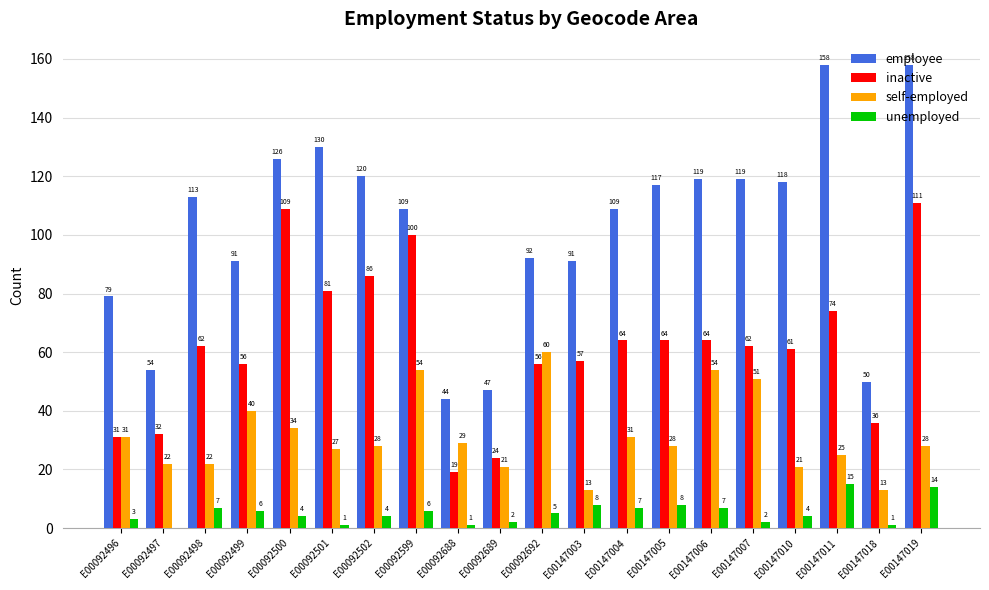

The value of employee at E00147010 is 118. True or false?

True